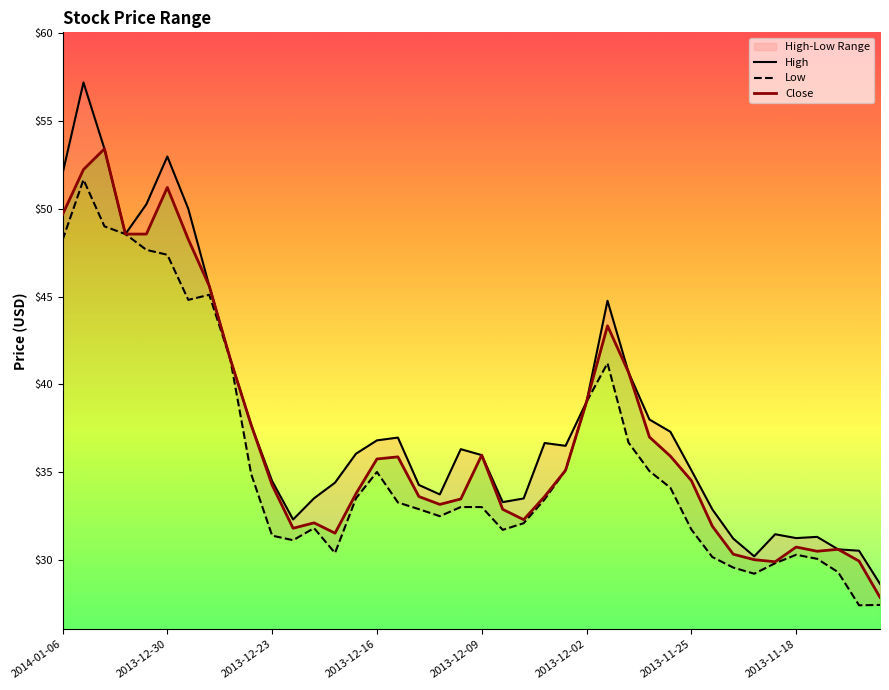

Which series has the largest total across all categories?

High